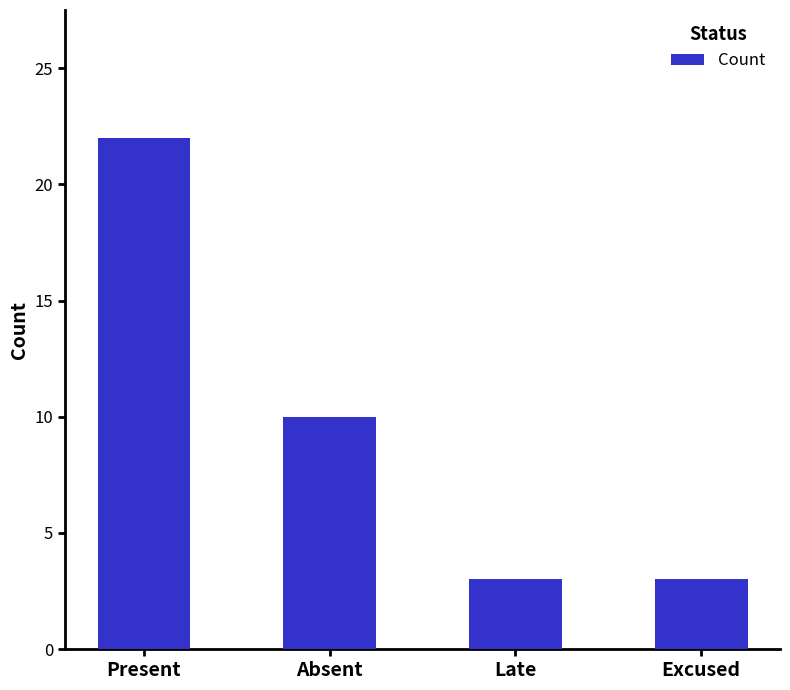

Is it true that the value at Excused is 5?

False